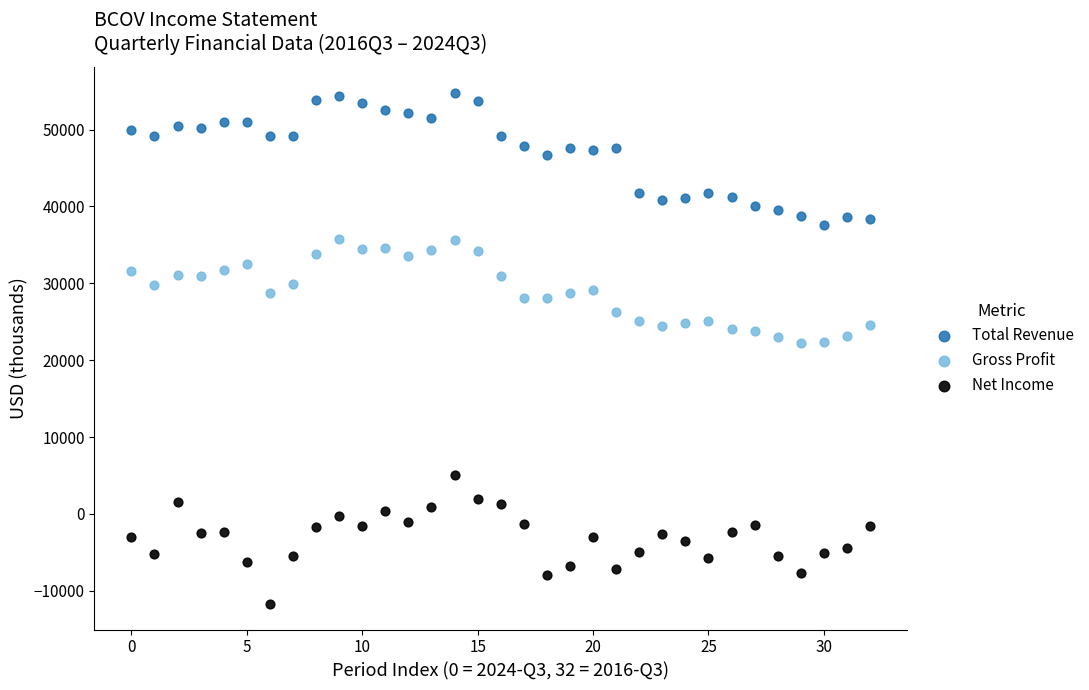

Across all data points, what is the range of Y values (max minus min)?

66500